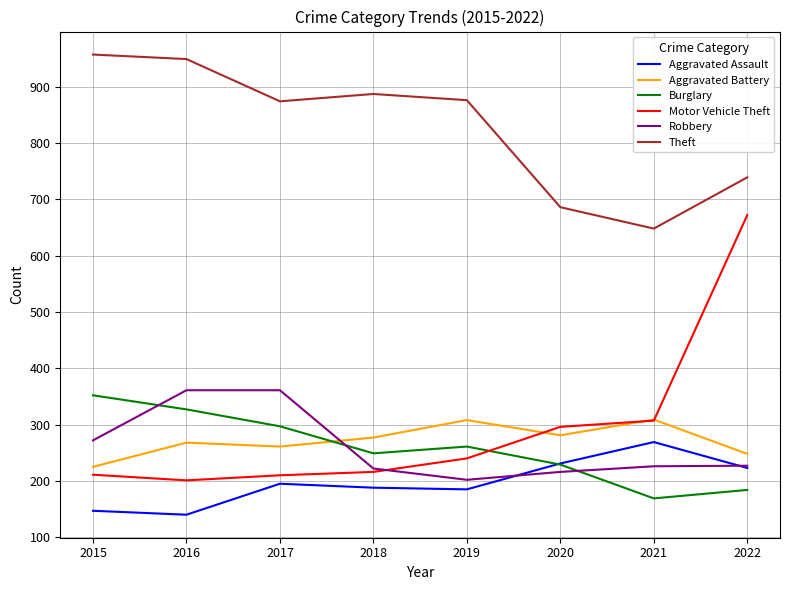

Between which two adjacent categories do Aggravated Battery and Robbery first intersect?

2017 and 2018